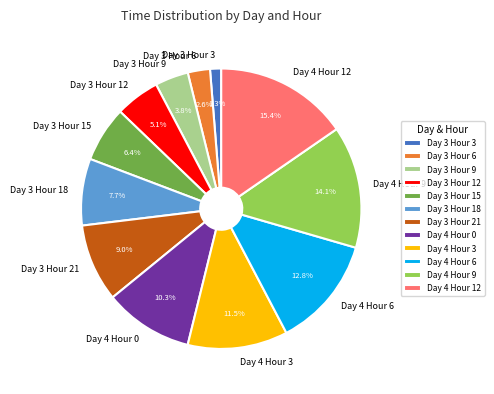

Does any single category account for the majority?

No